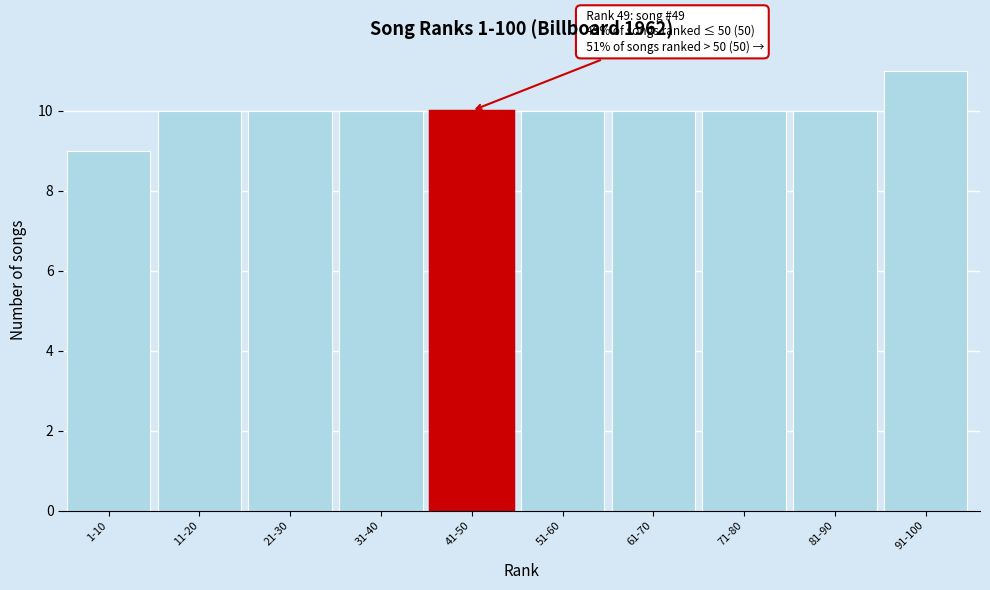

Reading left to right, extract all data points from this chart.

1-10=9	11-20=10	21-30=10	31-40=10	41-50=10	51-60=10	61-70=10	71-80=10	81-90=10	91-100=11